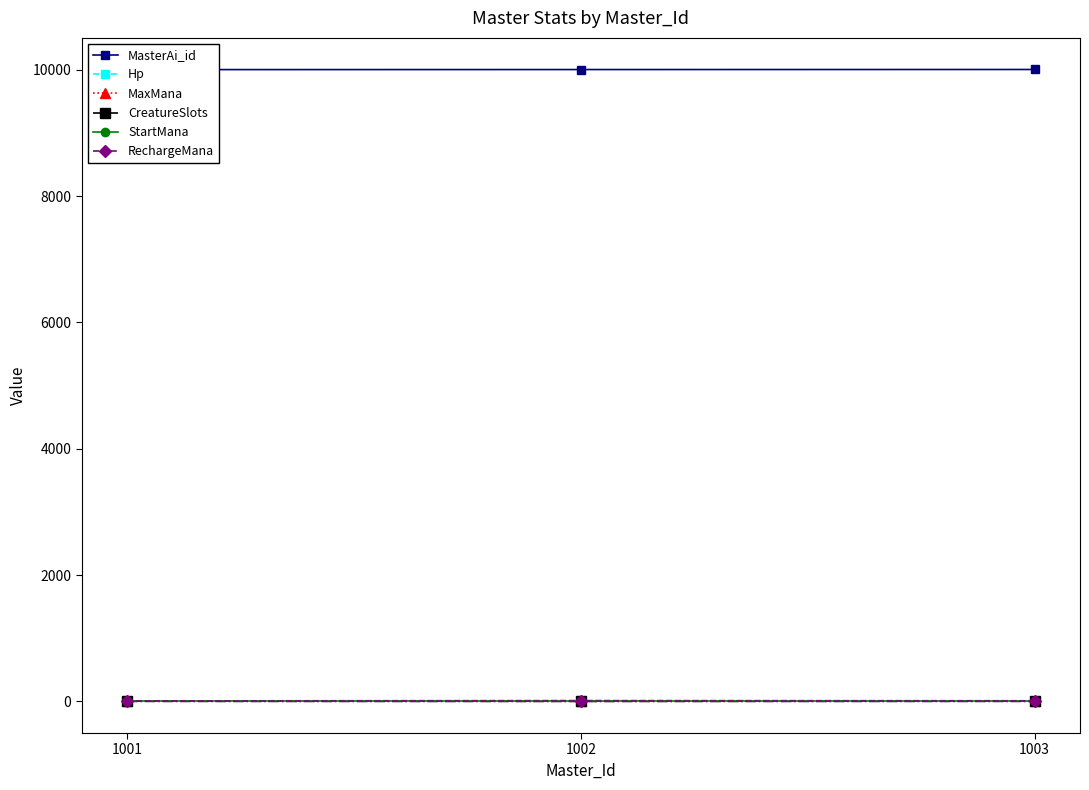

Reading left to right, what are all the values shown in this chart?

MasterAi_id: 10001	10002	10003
Hp: 8	20	13
MaxMana: 6	5	5
CreatureSlots: 2	1	2
StartMana: 2	2	2
RechargeMana: 2	2	2